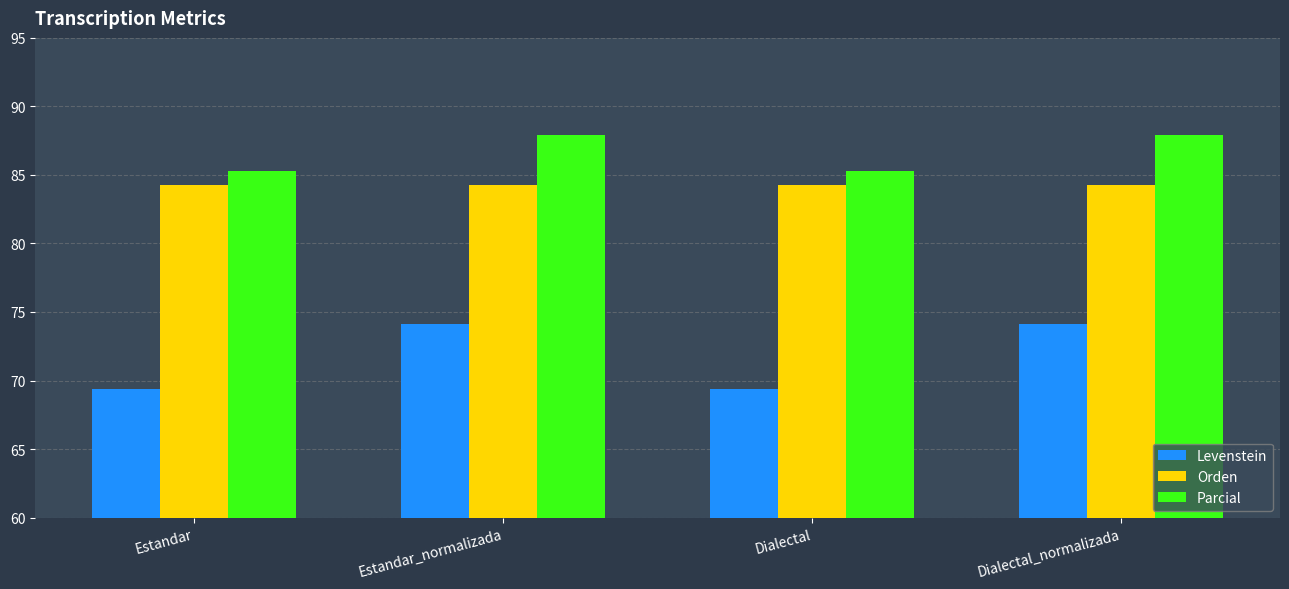

Rank the series by their average value, from lowest to highest.

Levenstein, Orden, Parcial